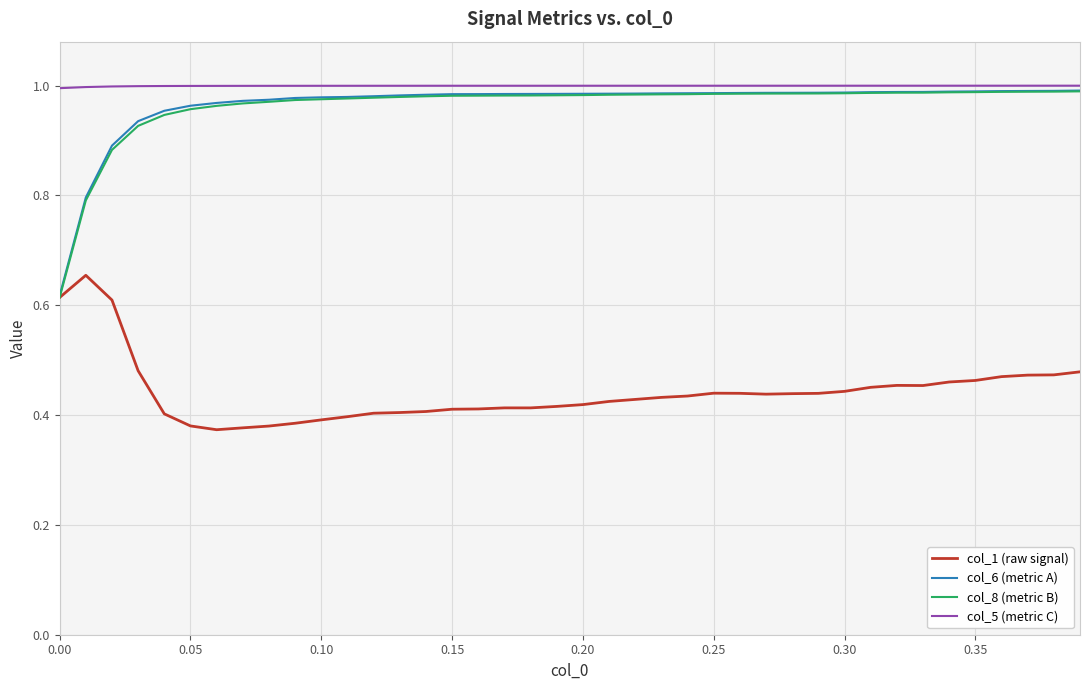

Which series has the largest range (max minus min)?

col_8 (metric B)